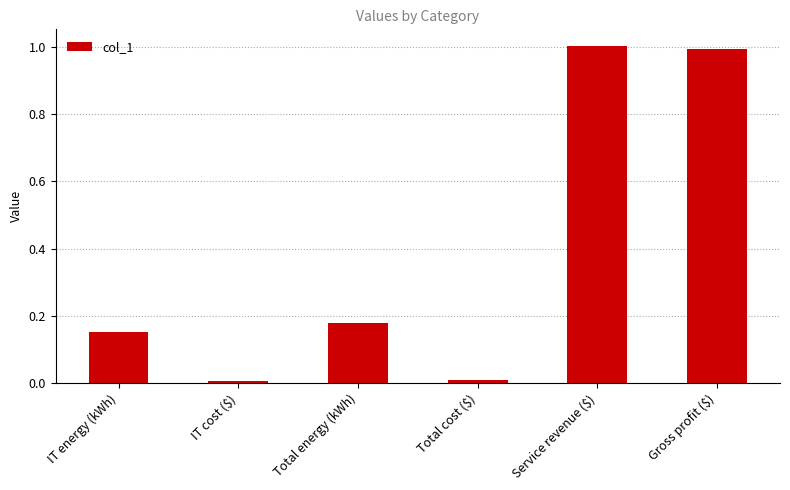

What is the greatest value displayed?

1.0